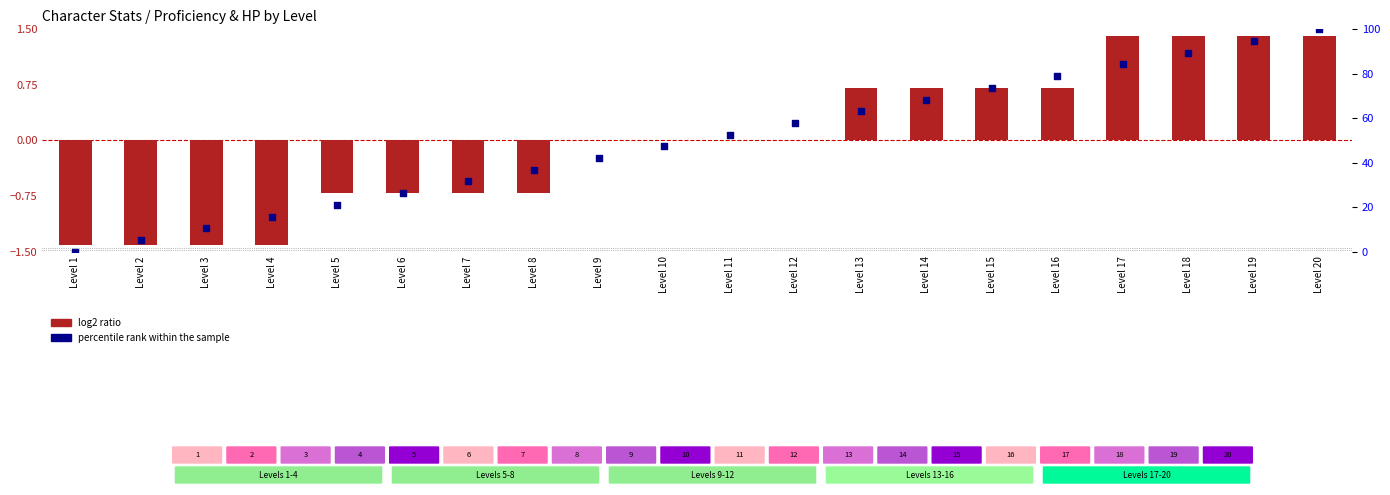

What are all the series names shown in the legend?

log2 ratio, percentile rank within the sample